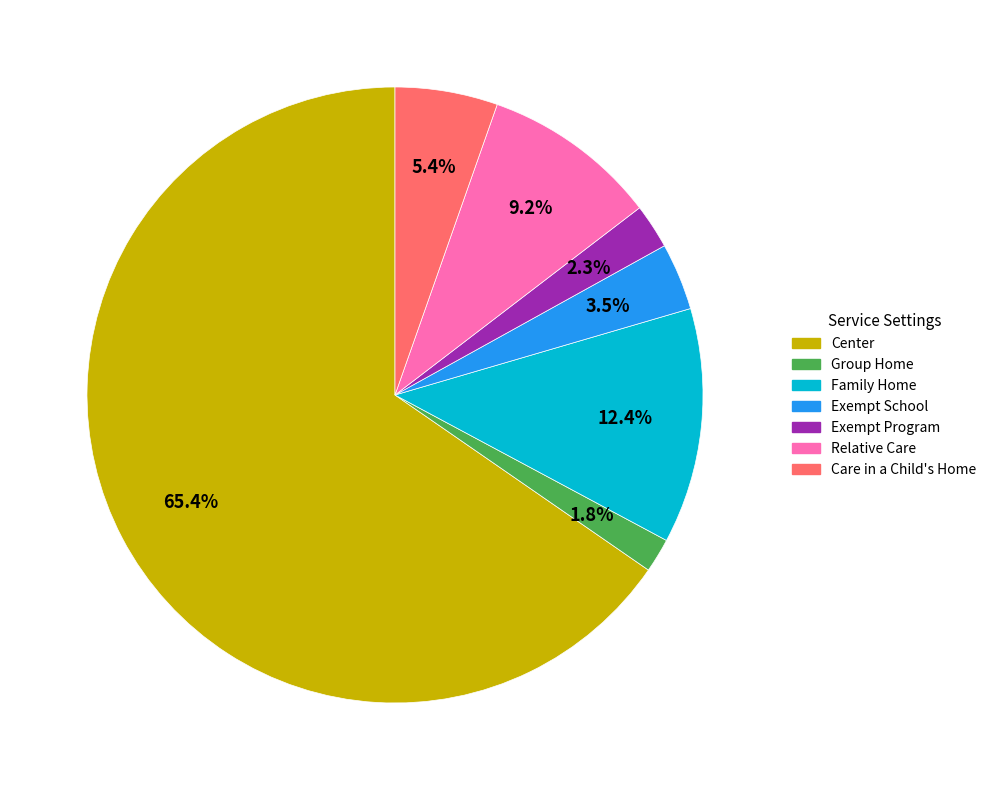

Is there a majority slice in this chart?

Yes